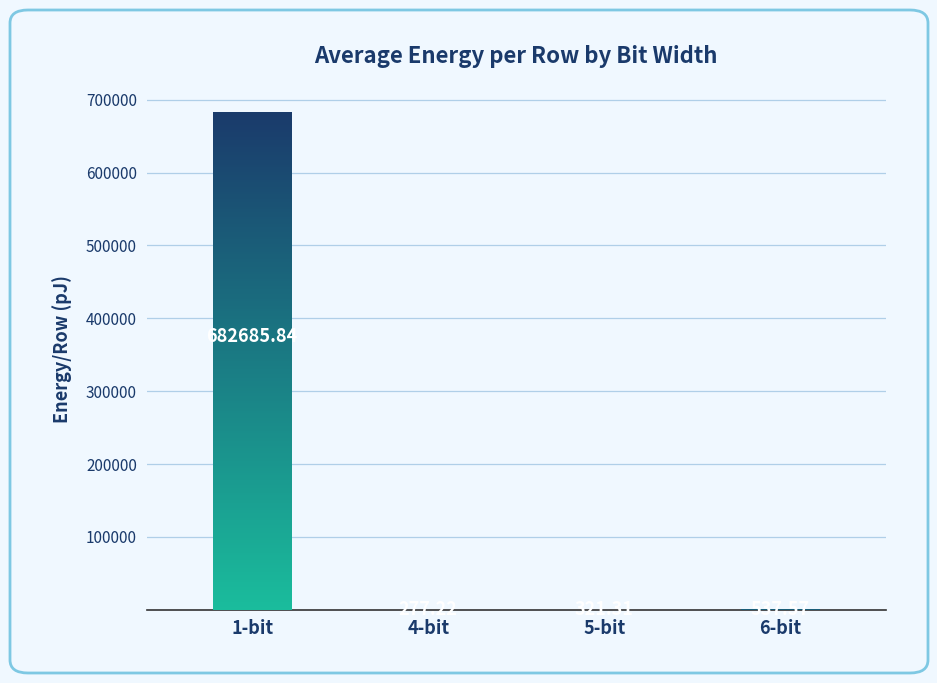

What is the difference between the second highest and minimum values?

260.4